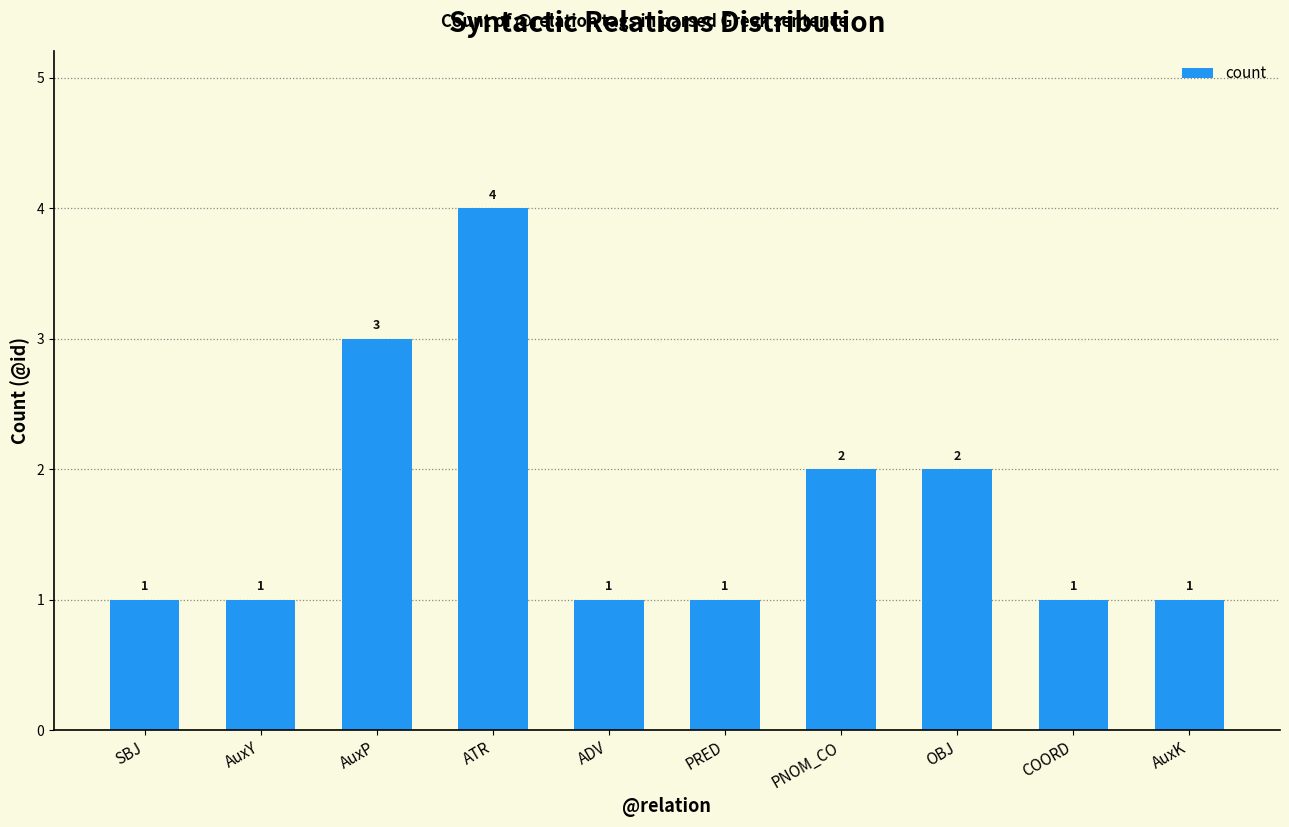

Count the number of values greater than 1.

4